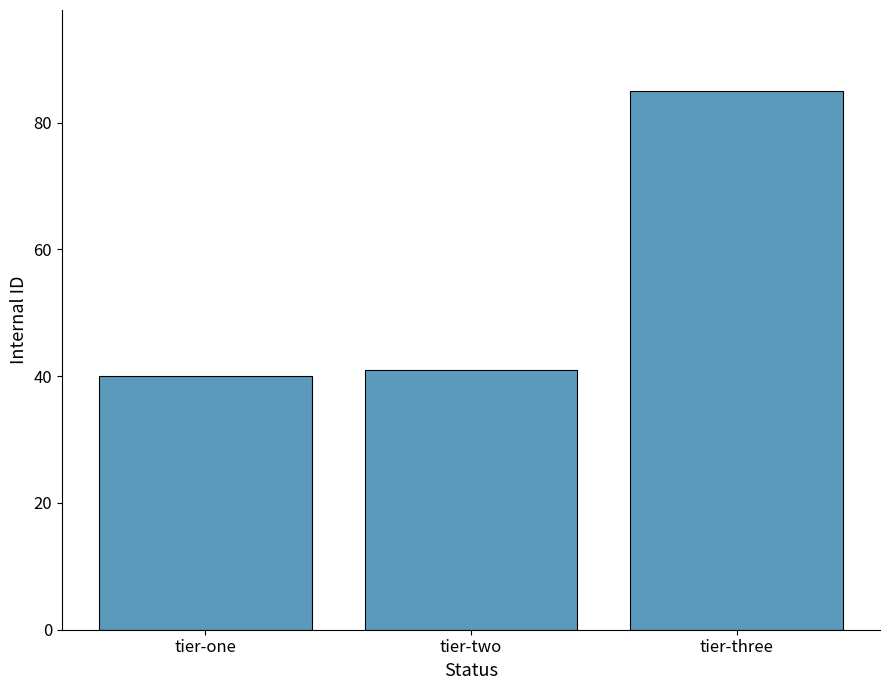

What is the difference between the maximum and second lowest values?

44